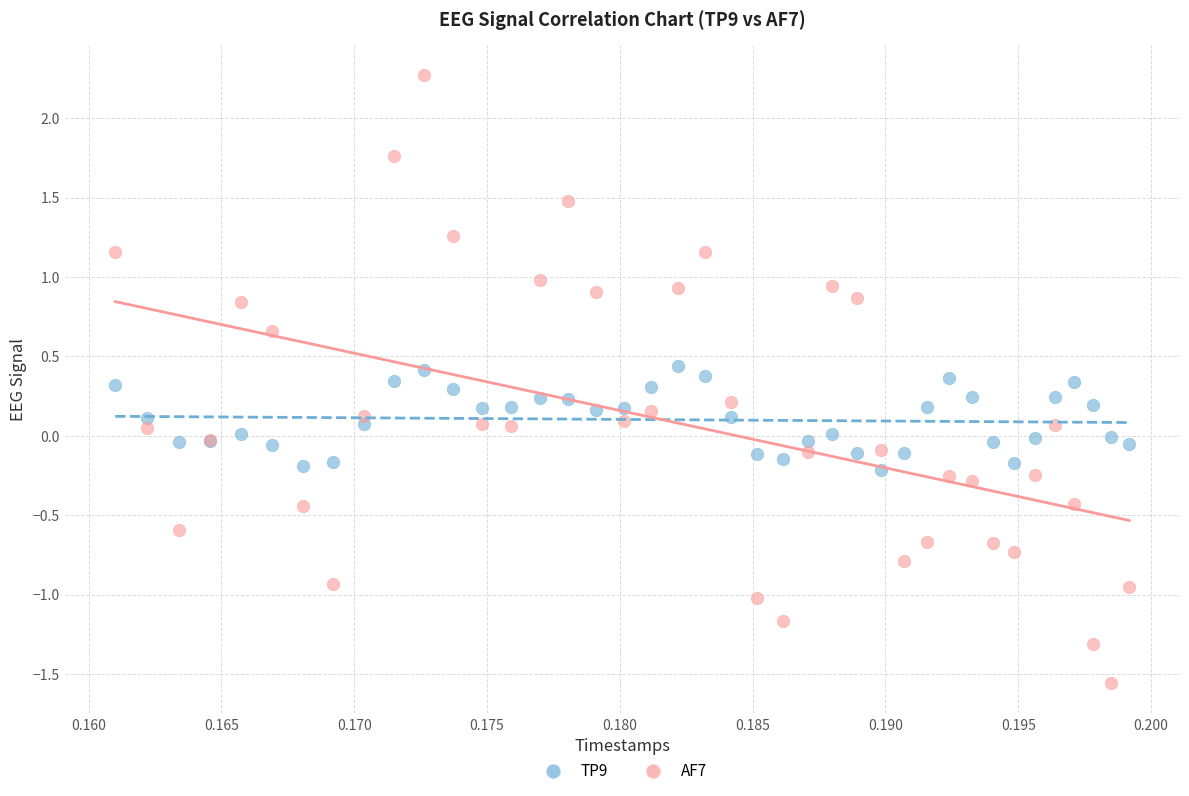

Which series contains the highest Y value?

AF7